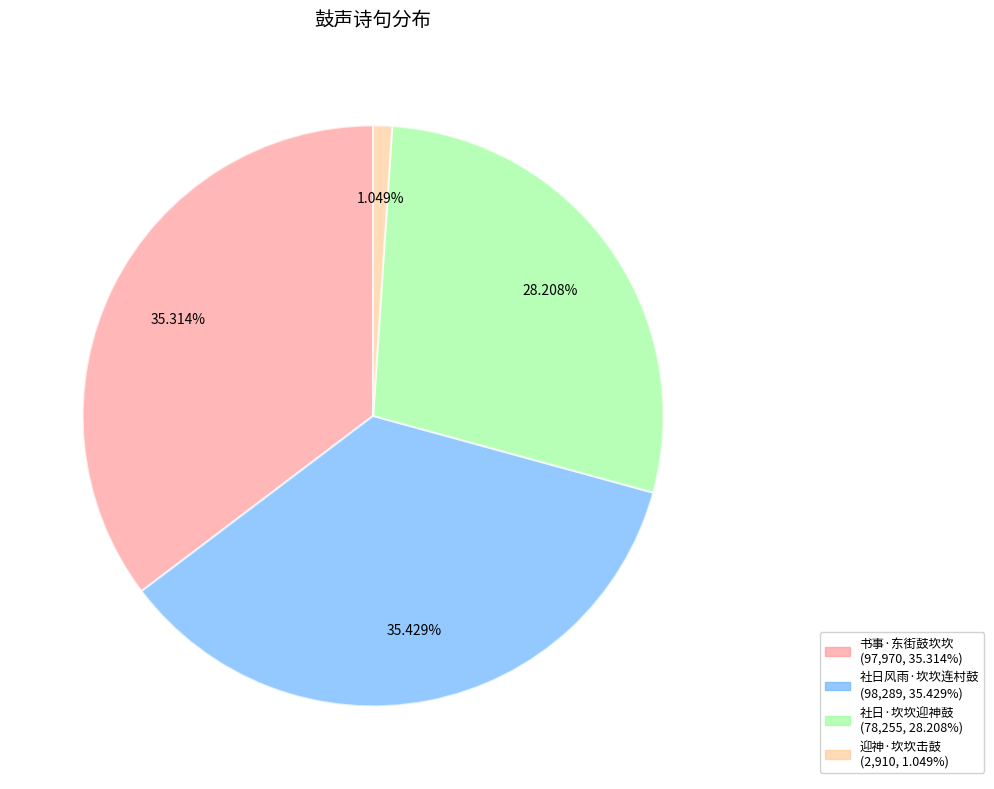

Does 社日风雨·坎坎连村鼓 account for over 50% of the chart?

No